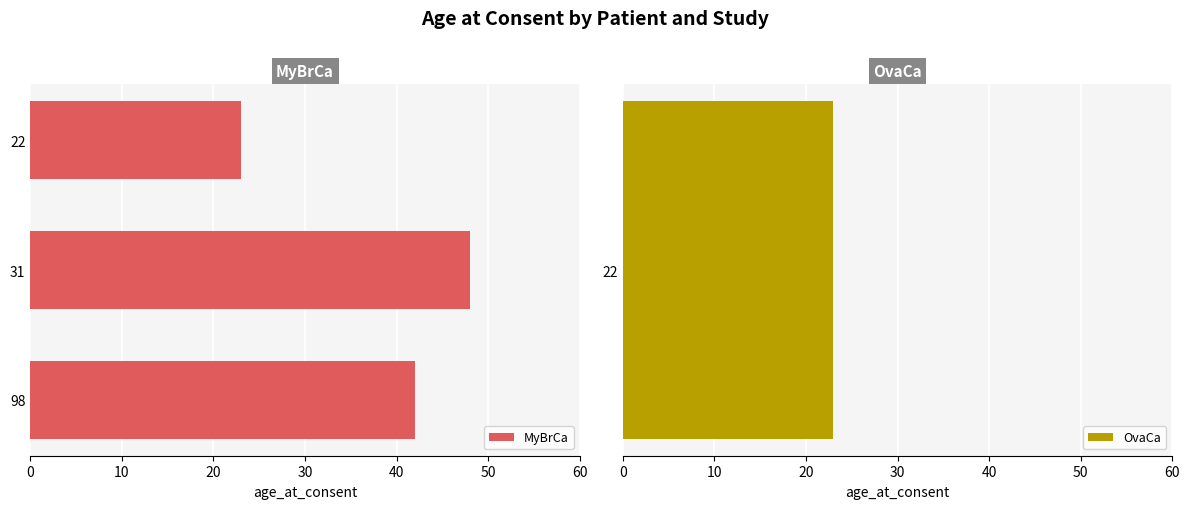

What is the lowest value of the MyBrCa series?

23